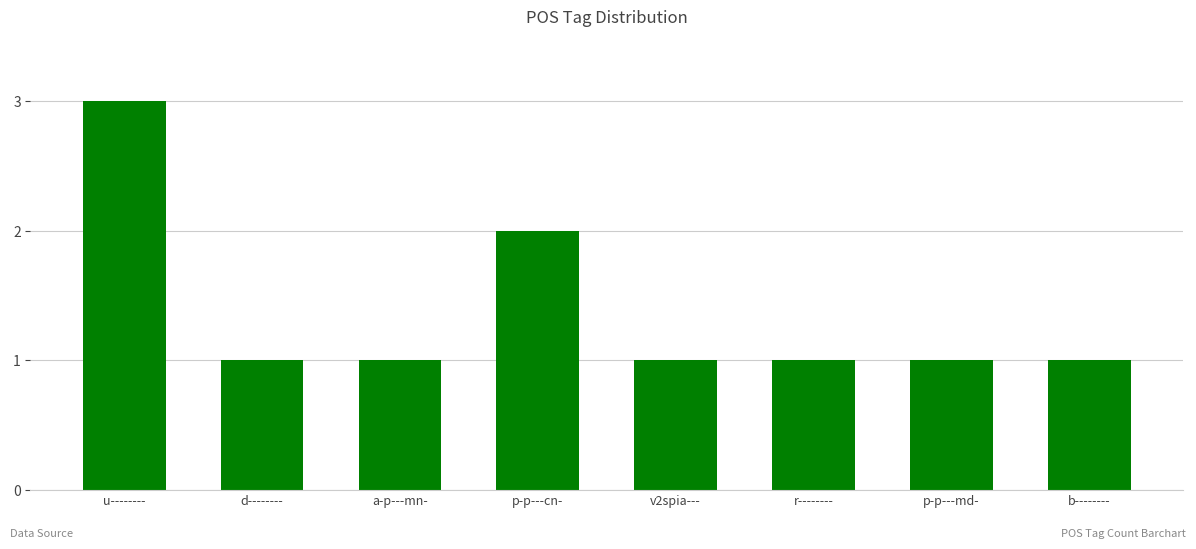

Does the chart contain any negative values?

No